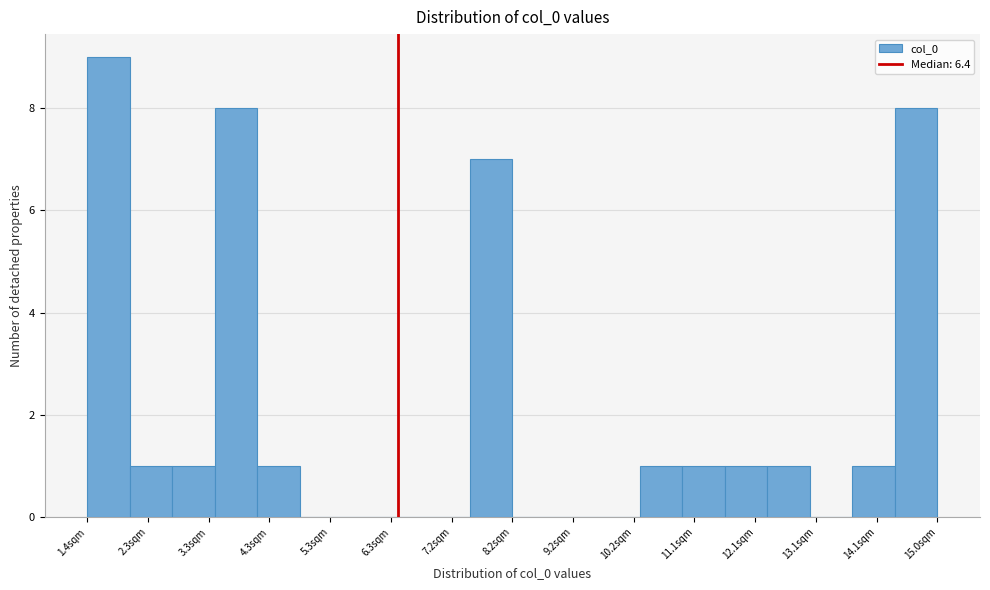

Reading left to right, transcribe this chart: for each bar, give the range it covers on the x-axis and its height. Neither the bar edges nor the heights are printed on the chart, so give them approximately, as read against the axes.

1.4 to 2.1: 9
2.1 to 2.7: 1
2.7 to 3.4: 1
3.4 to 4.1: 8
4.1 to 4.8: 1
4.8 to 5.5: 0
5.5 to 6.2: 0
6.2 to 6.8: 0
6.8 to 7.5: 0
7.5 to 8.2: 7
8.2 to 8.9: 0
8.9 to 9.6: 0
9.6 to 10.2: 0
10.2 to 10.9: 1
10.9 to 11.6: 1
11.6 to 12.3: 1
12.3 to 13.0: 1
13.0 to 13.7: 0
13.7 to 14.3: 1
14.3 to 15.0: 8